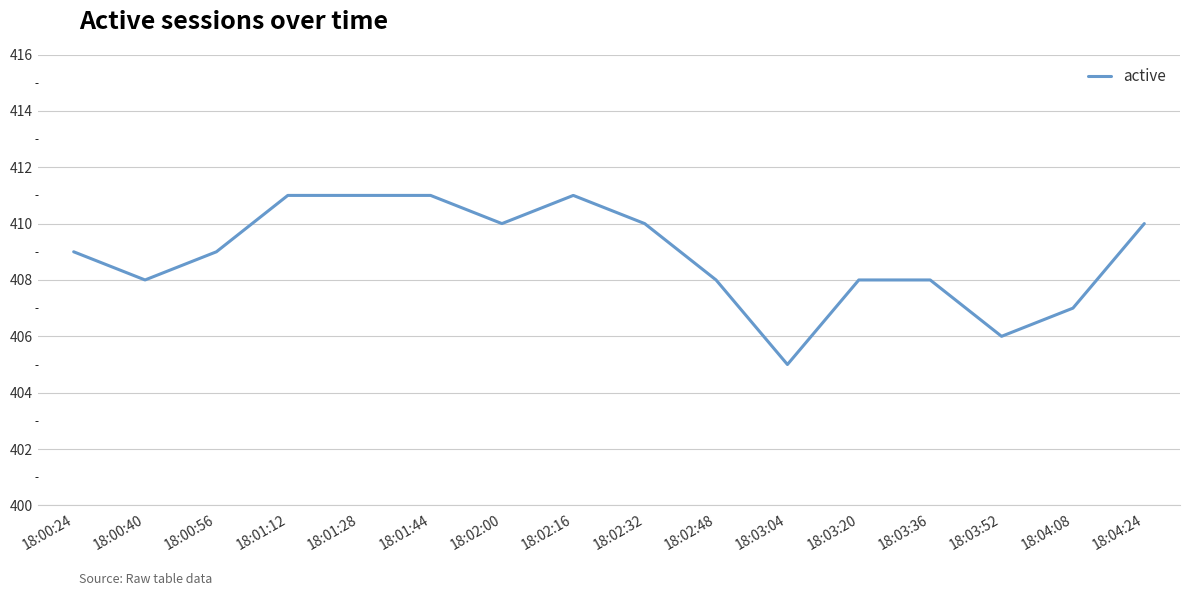

What is the smallest value displayed?

405